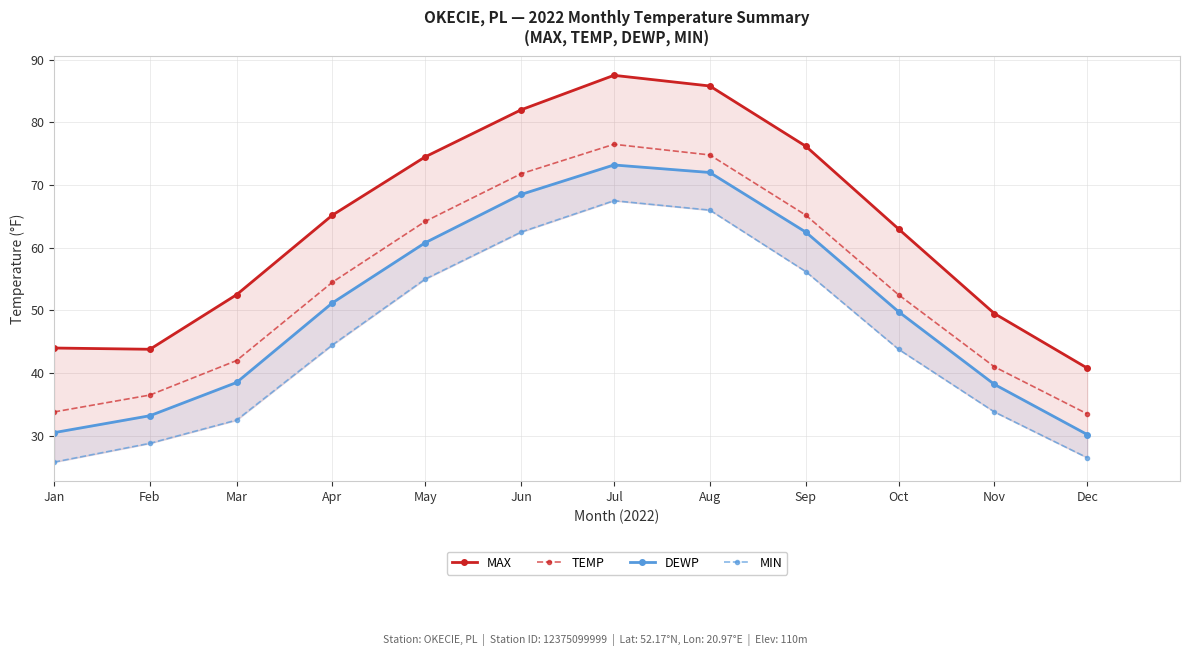

True or false: MAX has more than 1 points higher than both neighbors.

False